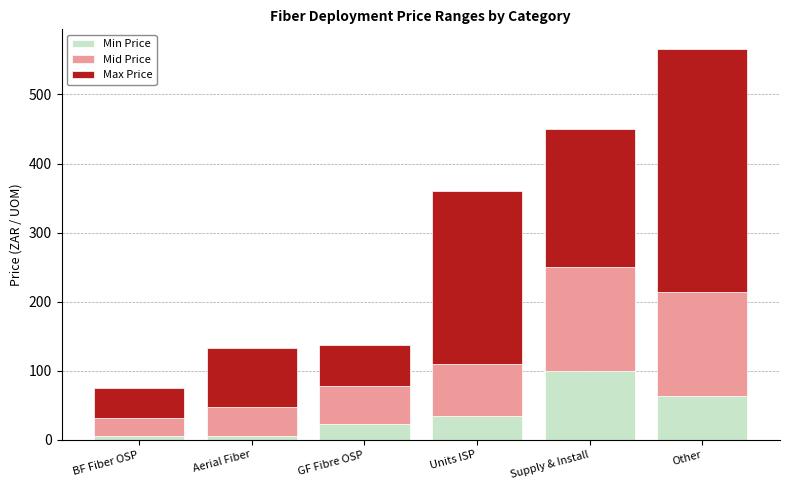

At which category is the sum across all series the highest?

Other